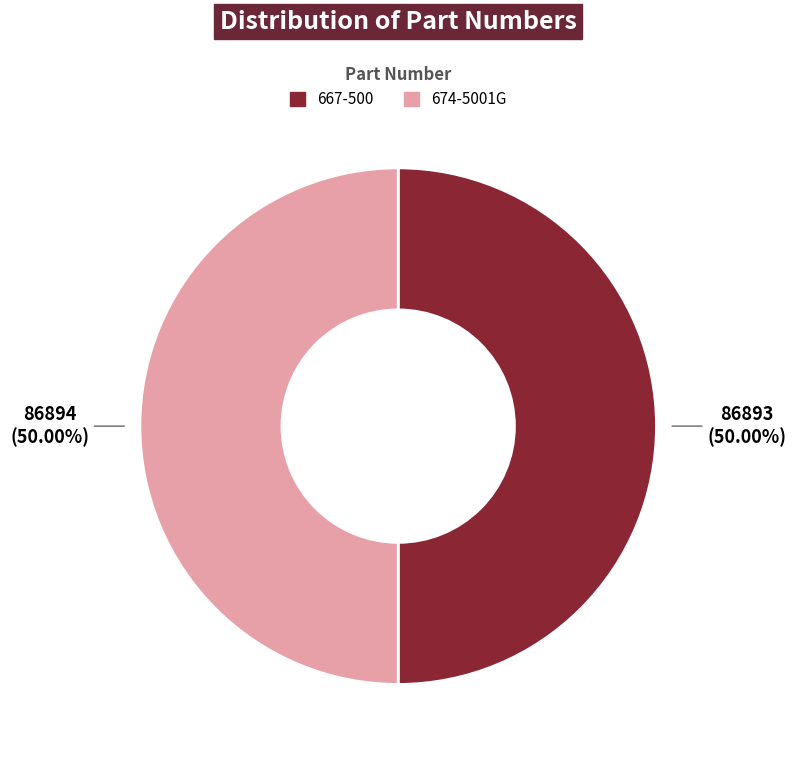

The 674-5001G slice represents 50% of the pie. True or false?

True